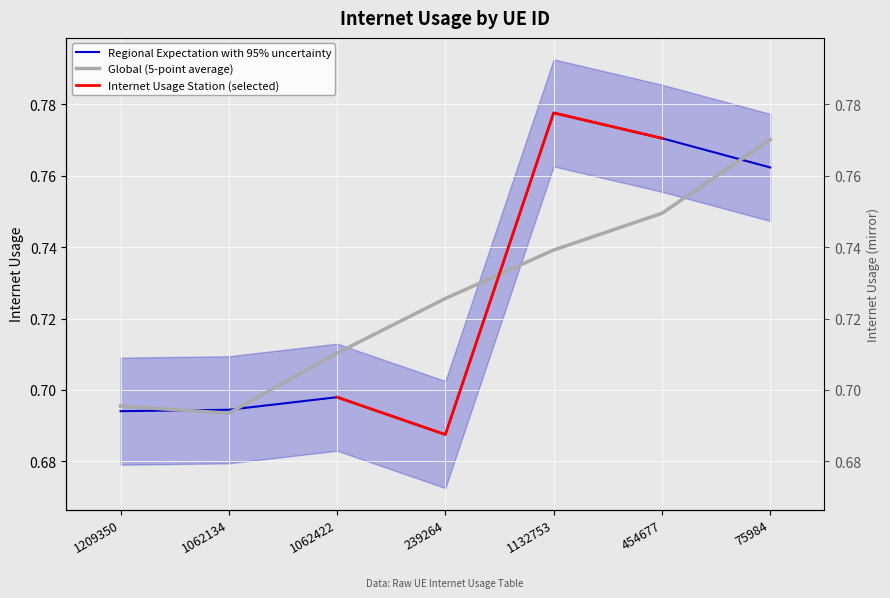

At which category does the data reach its first local peak?

1062422